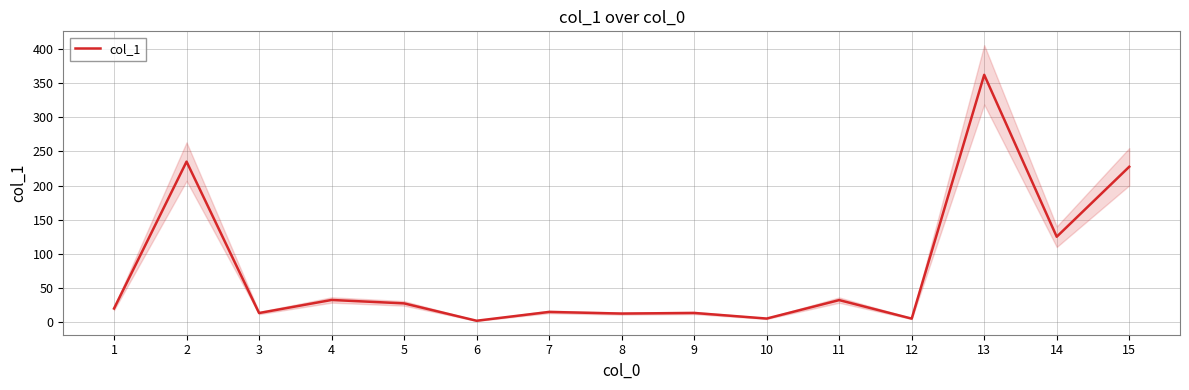

What is the change in value from 3 to 6?

-11.3